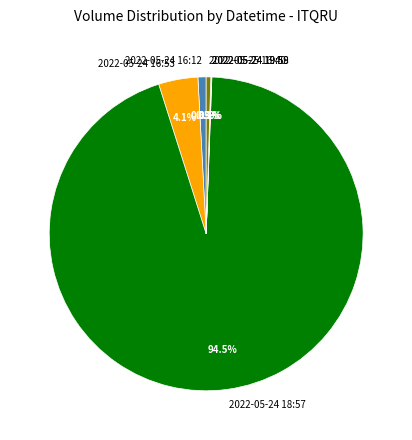

Which slice is the largest?

2022-05-24 18:57